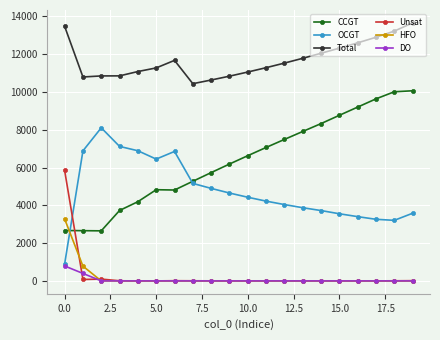

True or false: CCGT and Total intersect in this chart.

False